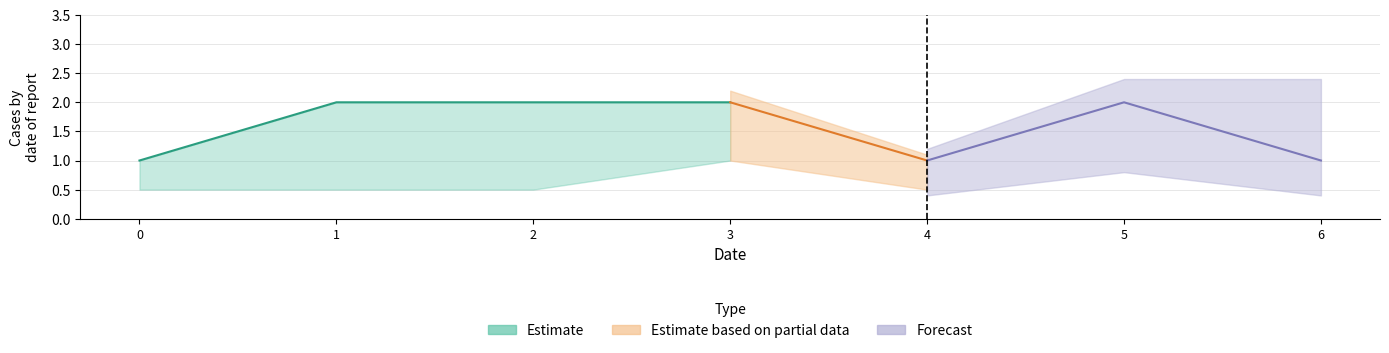

The value of I-ACTIVE at 3 is 3. True or false?

False